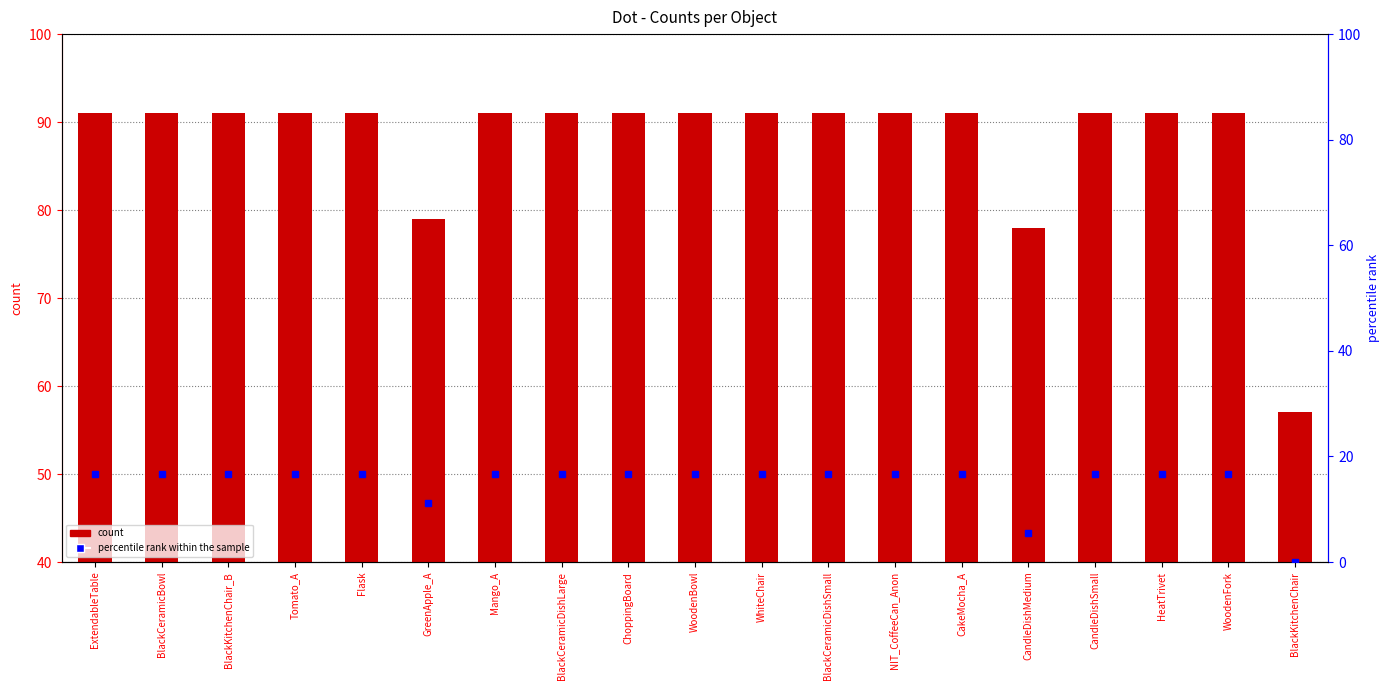

Are the bars horizontal?

No